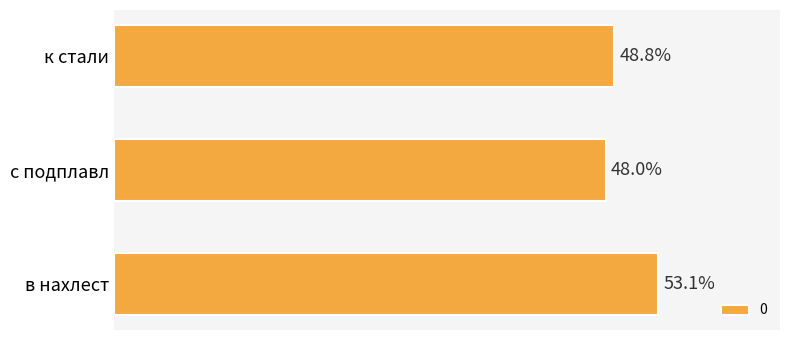

What is the label of the 1st bar from the bottom?

в нахлест